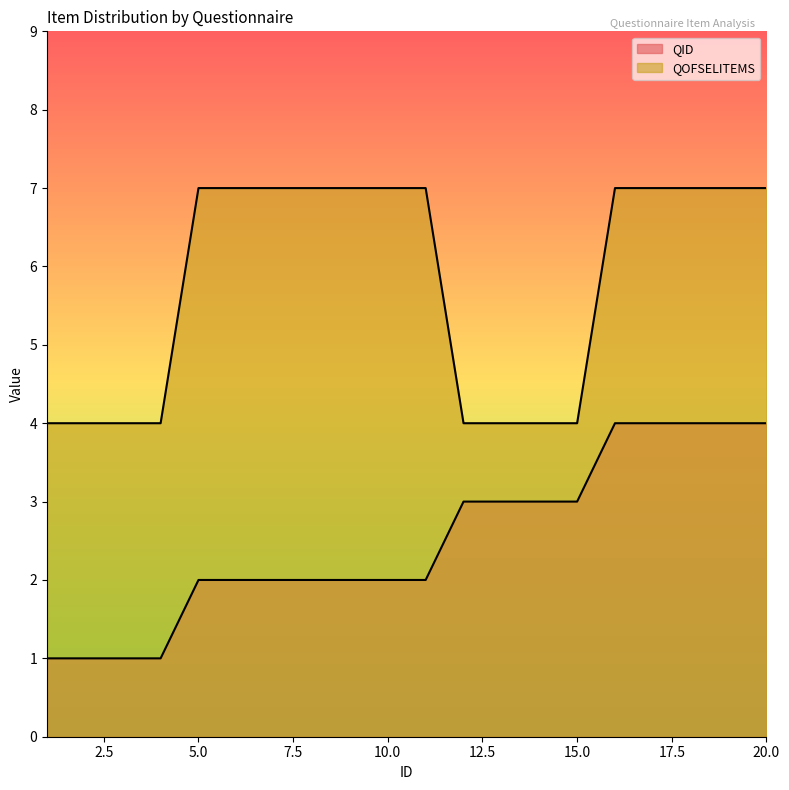

Count the number of data series in this chart.

2